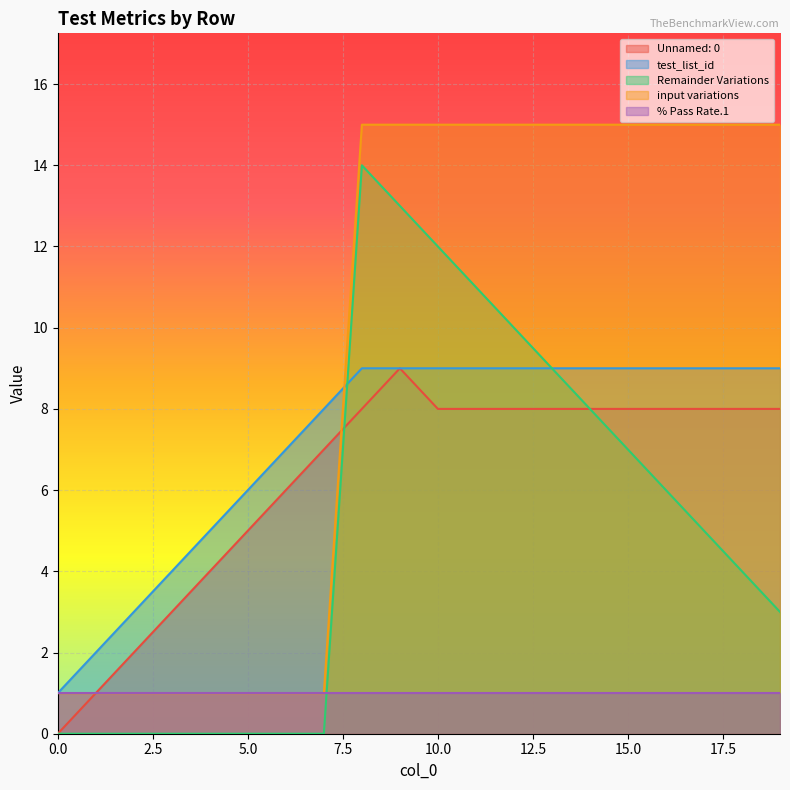

How many data points in Remainder Variations are less than 5?

10